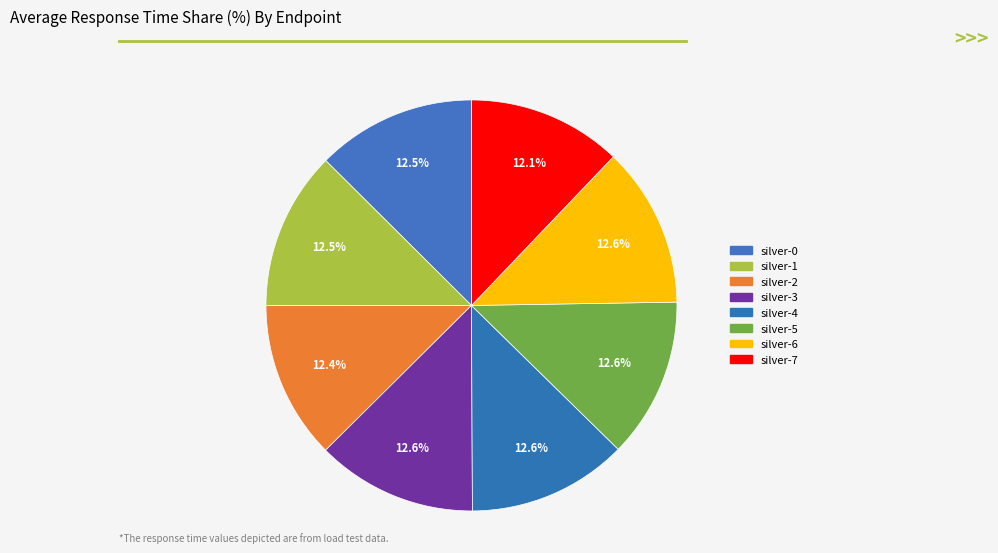

Is it true that silver-3 is 13% of the pie?

True